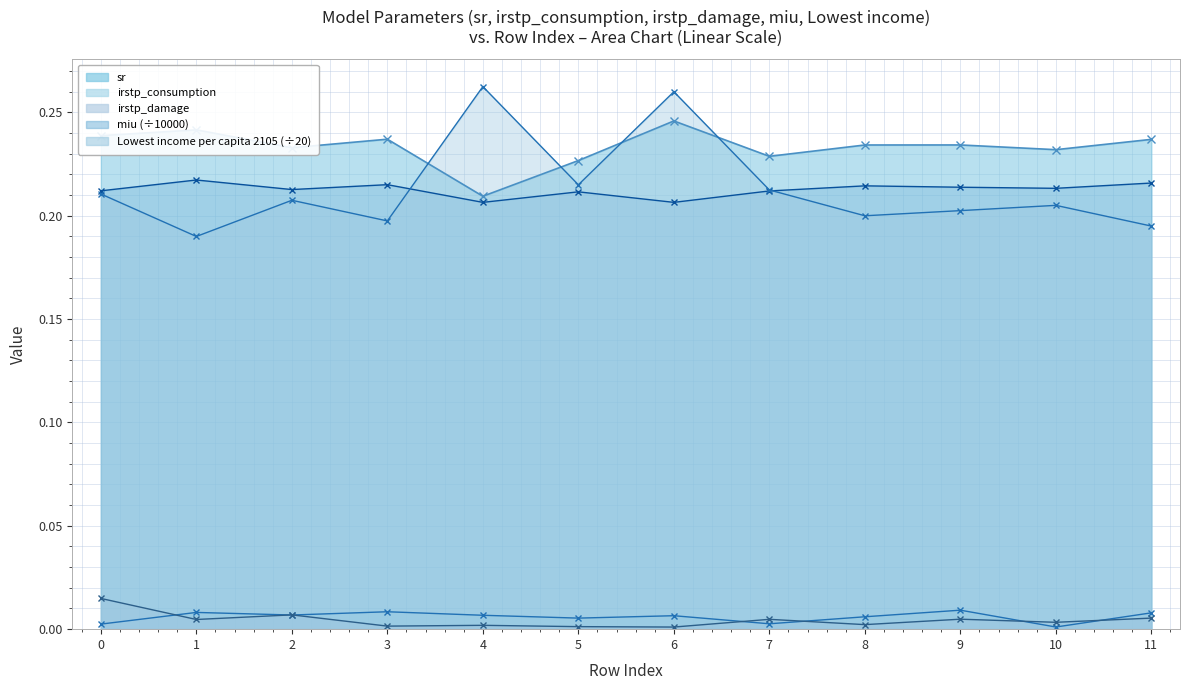

The sr series shows 0.2 at 0. True or false?

True